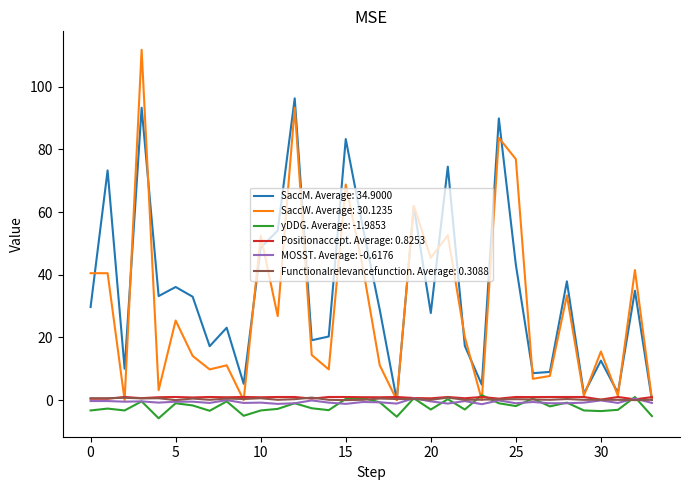

What are all the series names shown in the legend?

SaccM. Average: 34.9000, SaccW. Average: 30.1235, yDDG. Average: -1.9853, Positionaccept. Average: 0.8253, MOSST. Average: -0.6176, Functionalrelevancefunction. Average: 0.3088